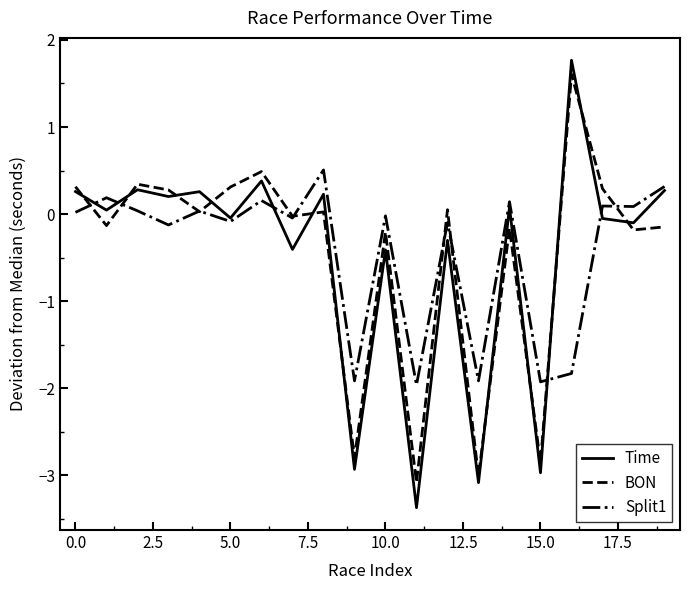

Count the number of categories in the chart.

20